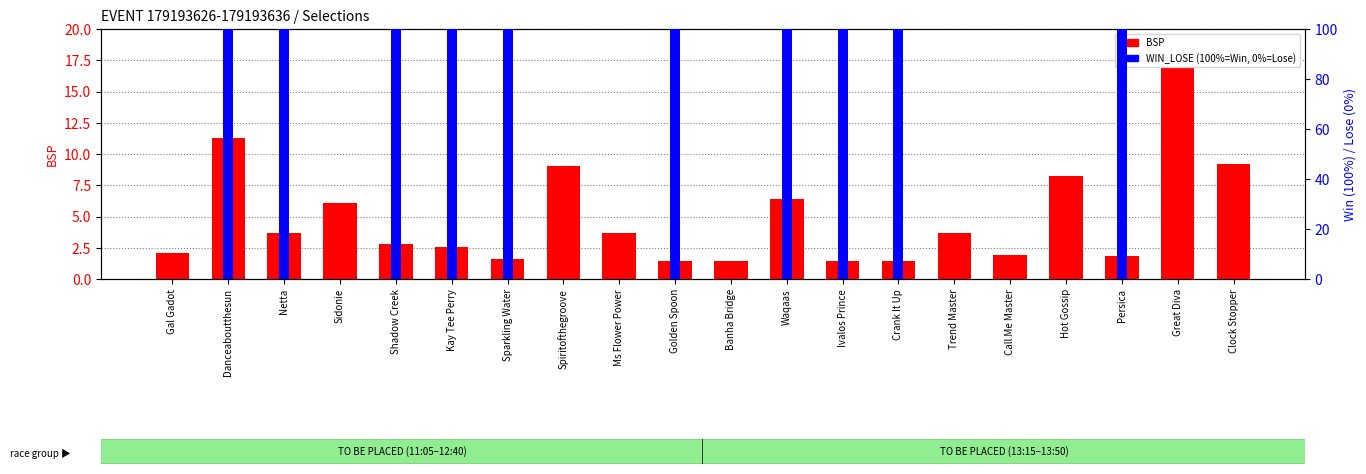

At Kay Tee Perry, list the series in order from largest to smallest.

WIN_LOSE (100%=Win), BSP